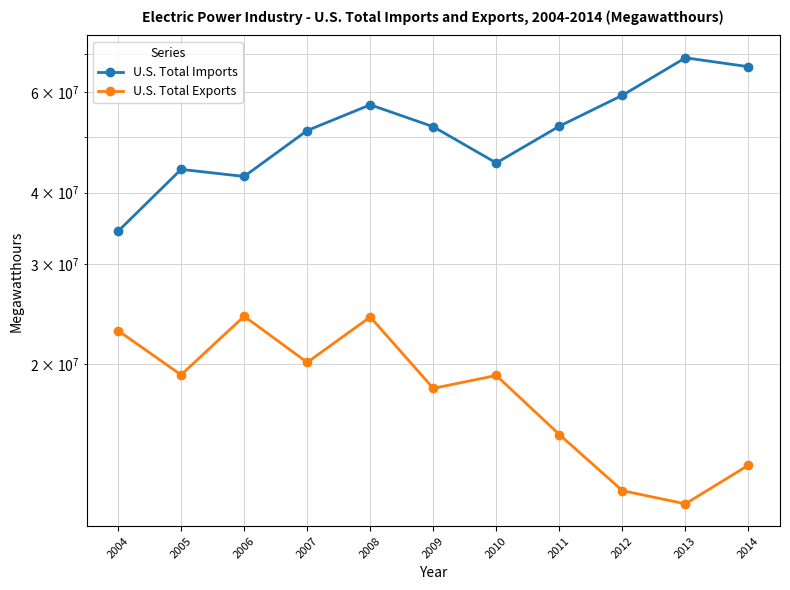

What is the greatest value displayed?

68946635